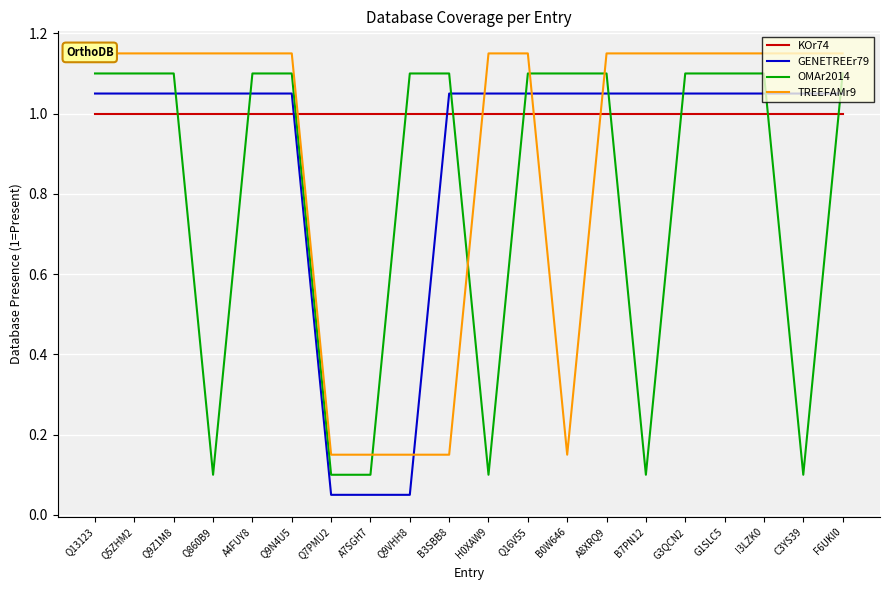

Reading left to right, list all the values displayed in this chart.

KOr74: 1.0	1.0	1.0	1.0	1.0	1.0	1.0	1.0	1.0	1.0	1.0	1.0	1.0	1.0	1.0	1.0	1.0	1.0	1.0	1.0
GENETREEr79: 1.1	1.1	1.1	1.1	1.1	1.1	0.1	0.1	0.1	1.1	1.1	1.1	1.1	1.1	1.1	1.1	1.1	1.1	1.1	1.1
OMAr2014: 1.1	1.1	1.1	0.1	1.1	1.1	0.1	0.1	1.1	1.1	0.1	1.1	1.1	1.1	0.1	1.1	1.1	1.1	0.1	1.1
TREEFAMr9: 1.1	1.1	1.1	1.1	1.1	1.1	0.2	0.2	0.2	0.2	1.1	1.1	0.2	1.1	1.1	1.1	1.1	1.1	1.1	1.1